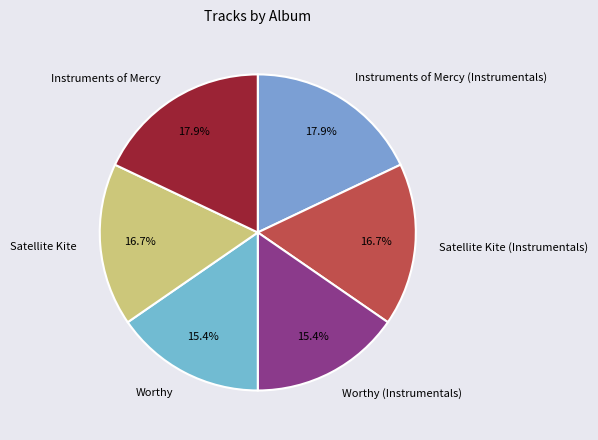

What percentage is the Satellite Kite (Instrumentals) slice, to the nearest percent?

17%